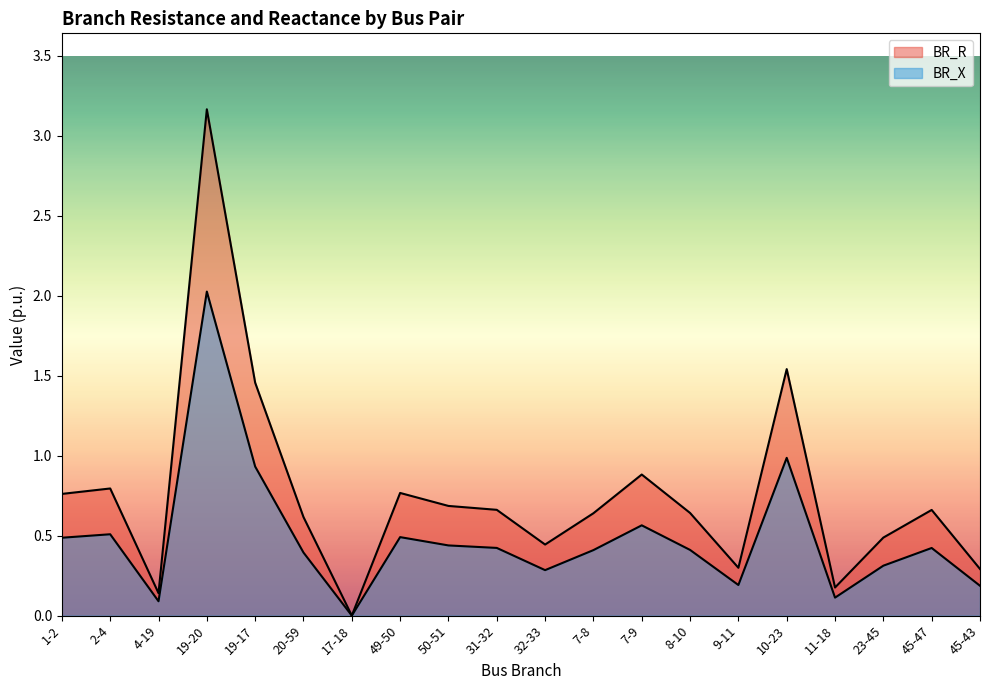

Reading left to right, transcribe all the data shown in this chart.

BR_R: 0.8	0.8	0.1	3.2	1.5	0.6	0.0	0.8	0.7	0.7	0.4	0.6	0.9	0.6	0.3	1.5	0.2	0.5	0.7	0.3
BR_X: 0.5	0.5	0.1	2.0	0.9	0.4	0.0	0.5	0.4	0.4	0.3	0.4	0.6	0.4	0.2	1.0	0.1	0.3	0.4	0.2